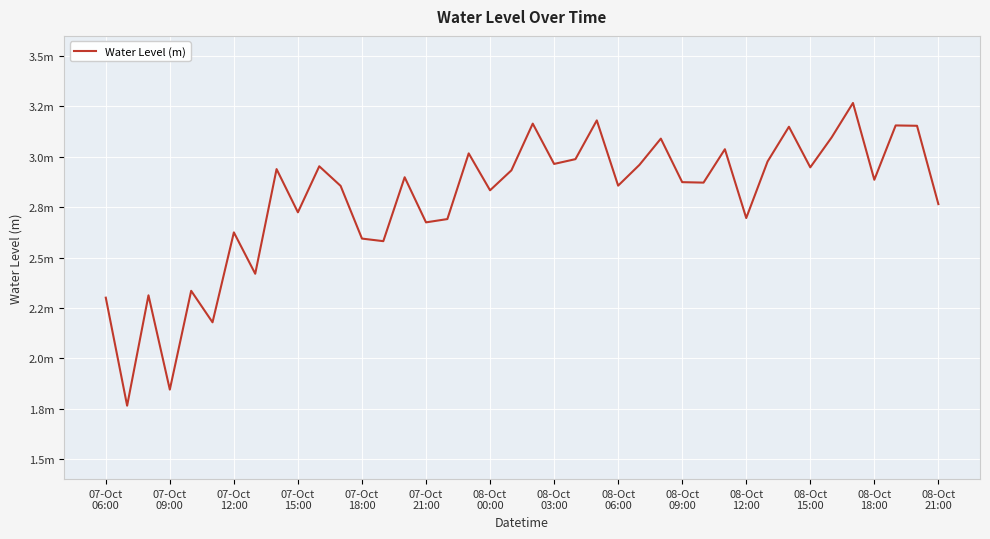

How many lines are shown in the chart?

1